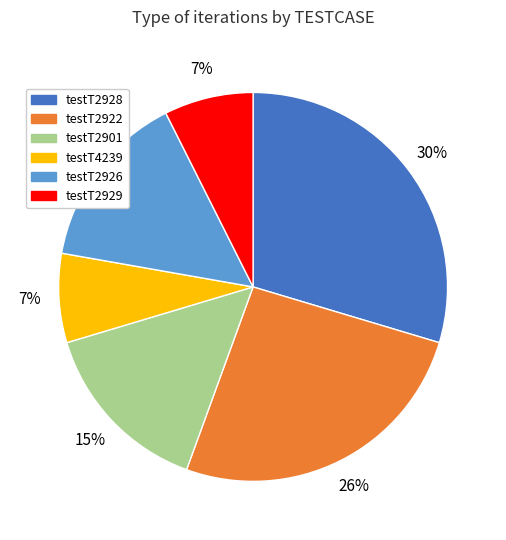

Does testT4239 represent more than half of the total?

No